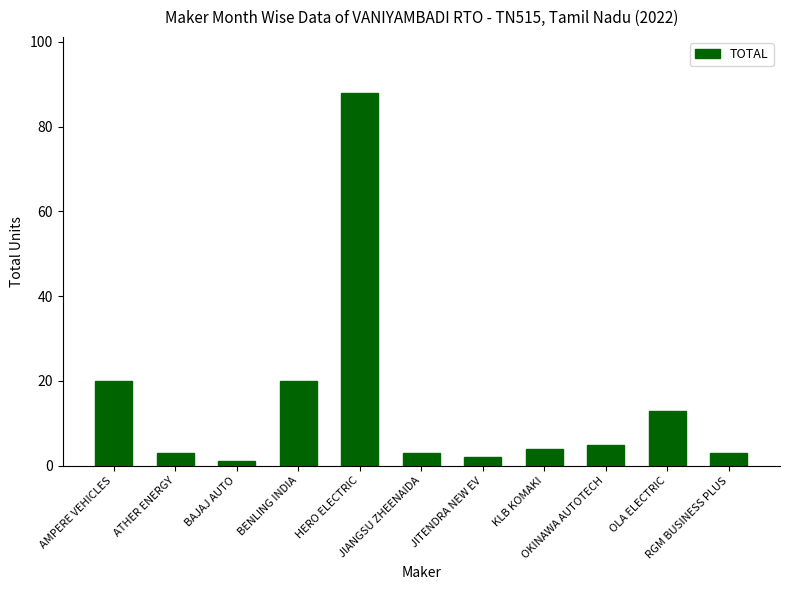

What is the minimum value shown in the chart?

1